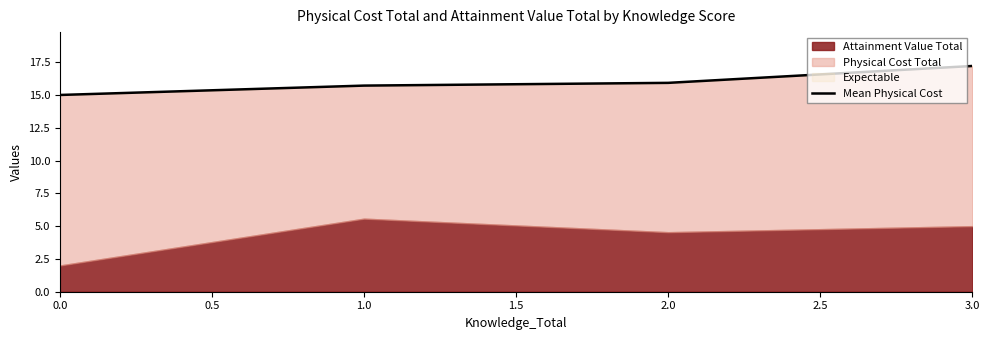

What is the difference between the maximum and minimum values?

2.2